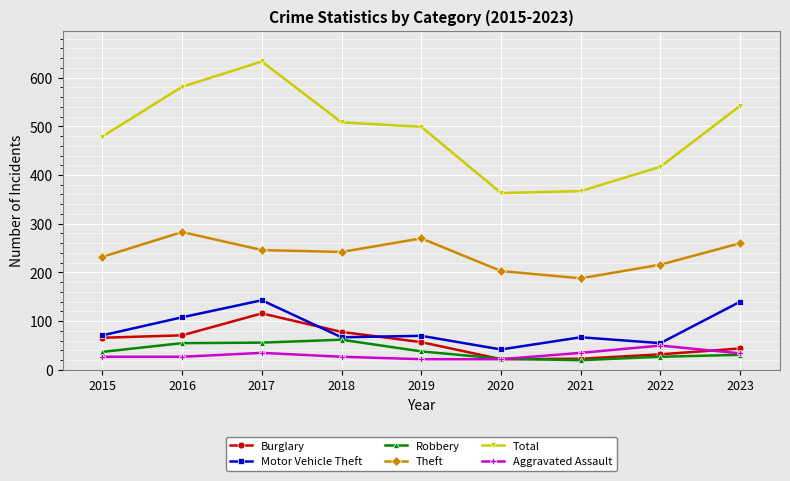

How many data points does each series have?

9